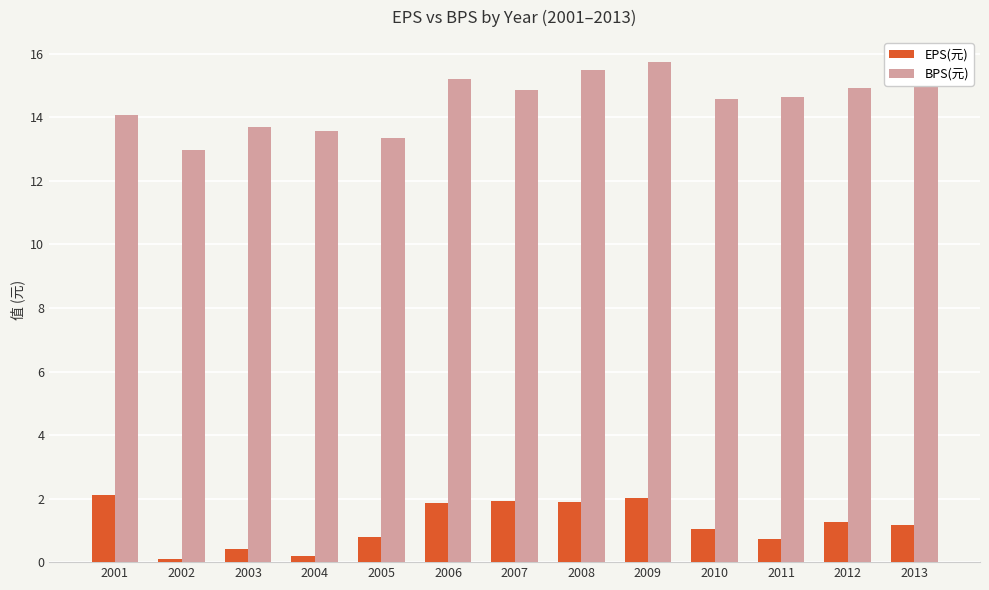

The value of BPS(元) at 2010 is 14.6. True or false?

True